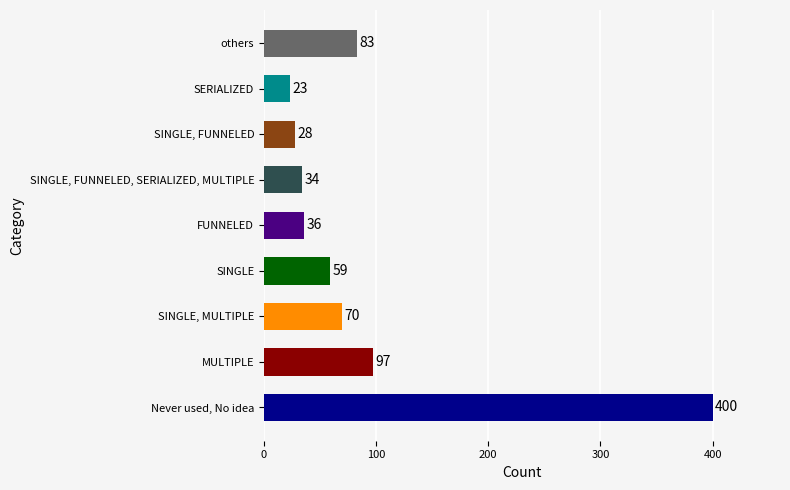

The chart shows a value of 33 at SINGLE. True or false?

False